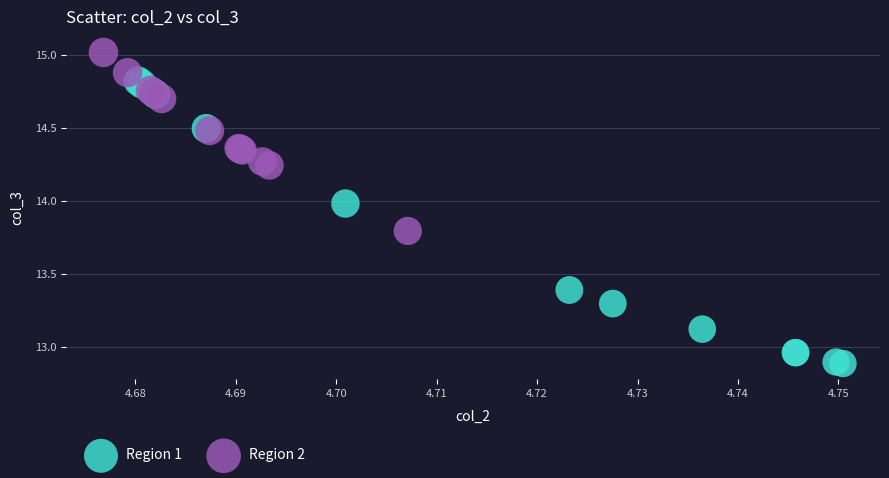

Which series has the largest Y range (max minus min)?

Region 1